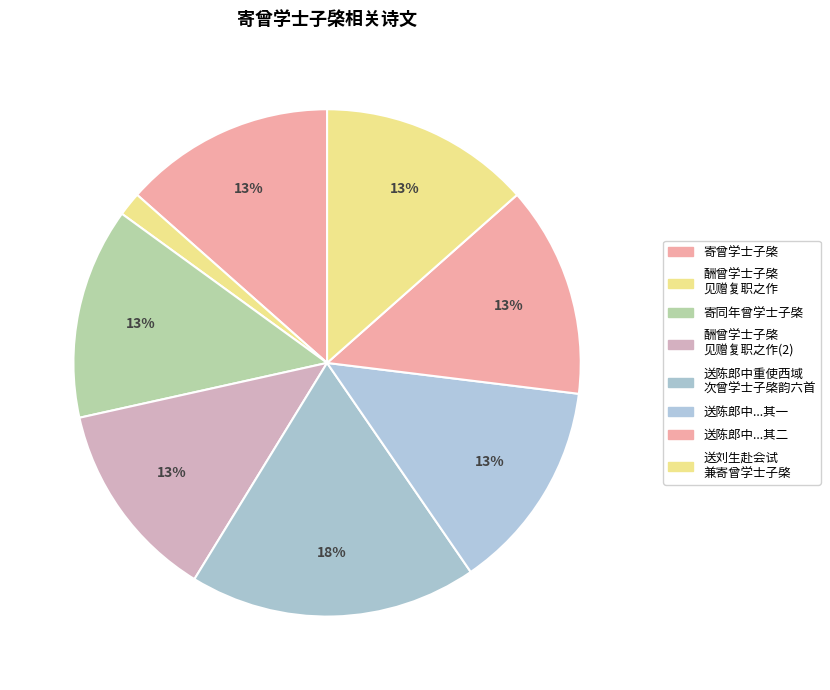

Count the number of slices in the pie.

8